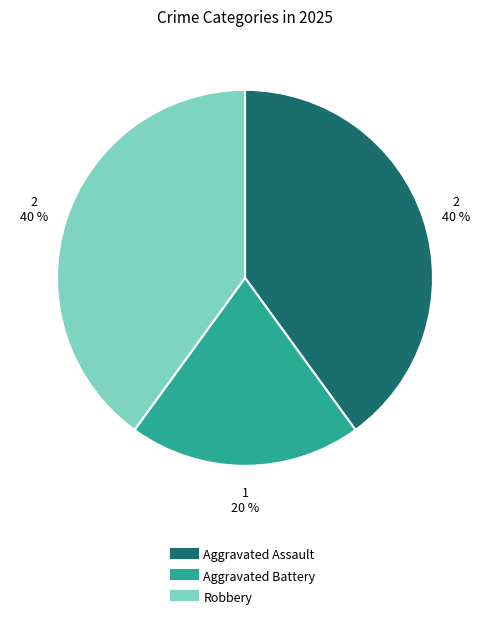

Between Aggravated Assault and Aggravated Battery, which is larger?

Aggravated Assault